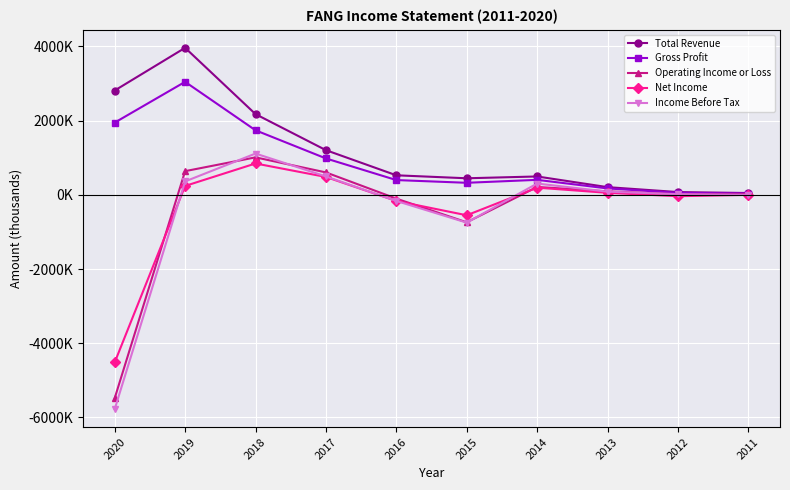

What is the value of the Income Before Tax point at the 9th from the left?

18400